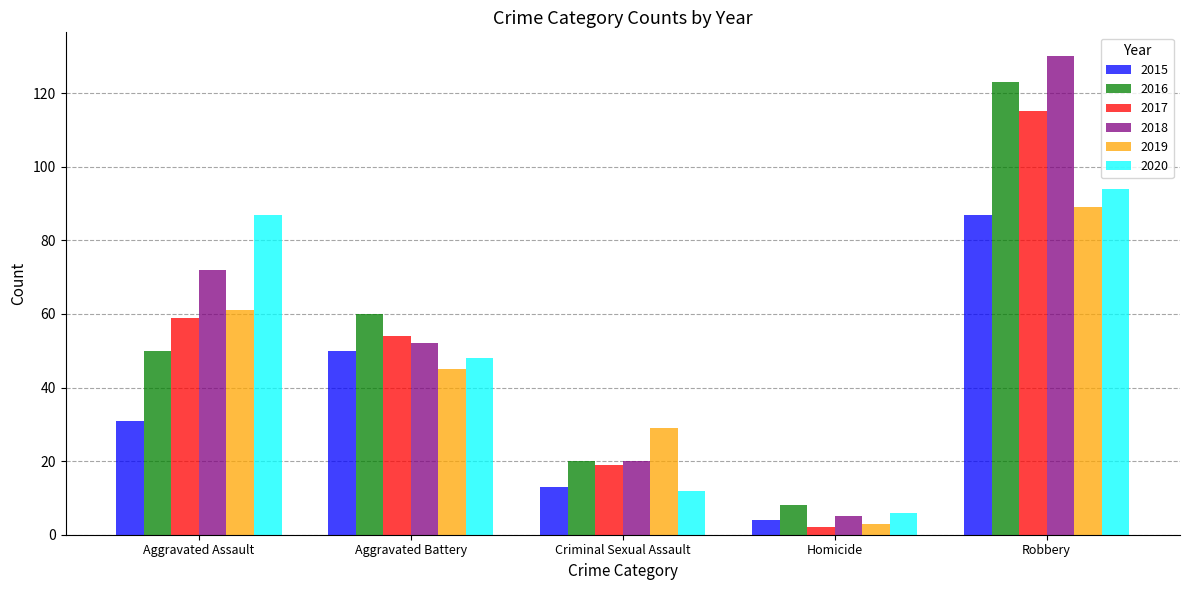

What is the lowest value of the 2017 series?

2